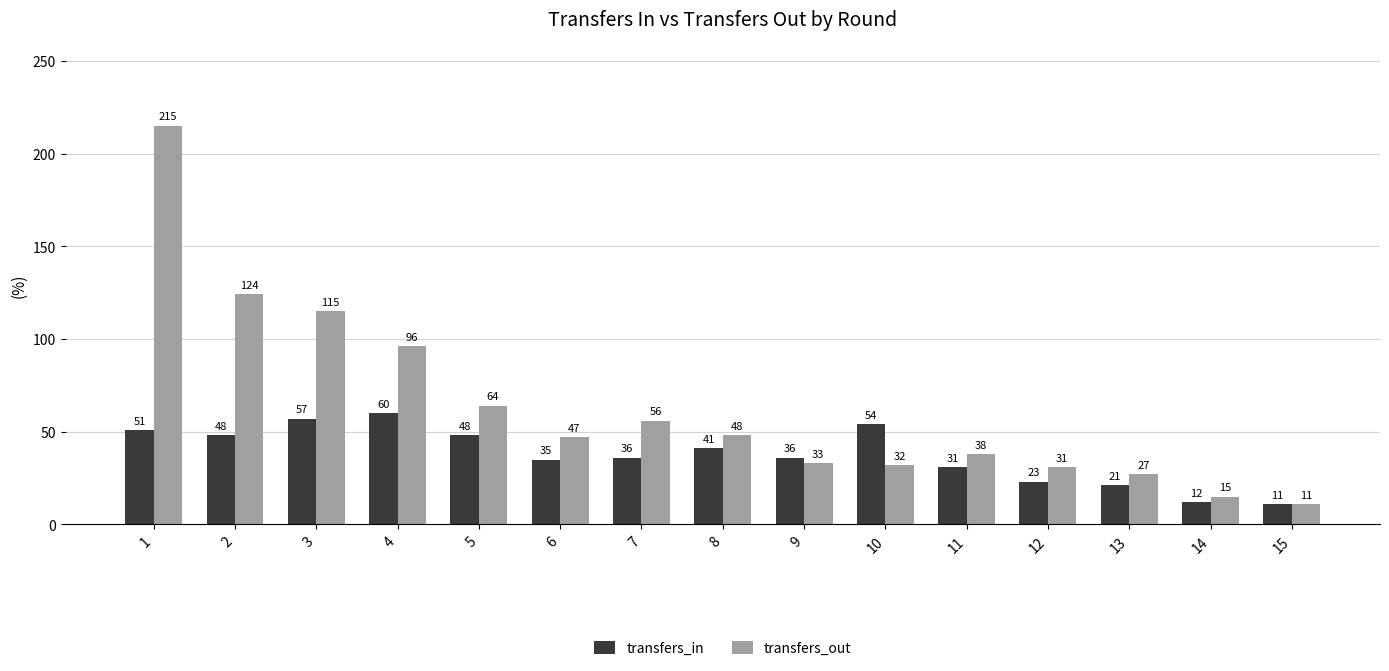

What is the sum of the transfers_out values at 9 and 5?

97